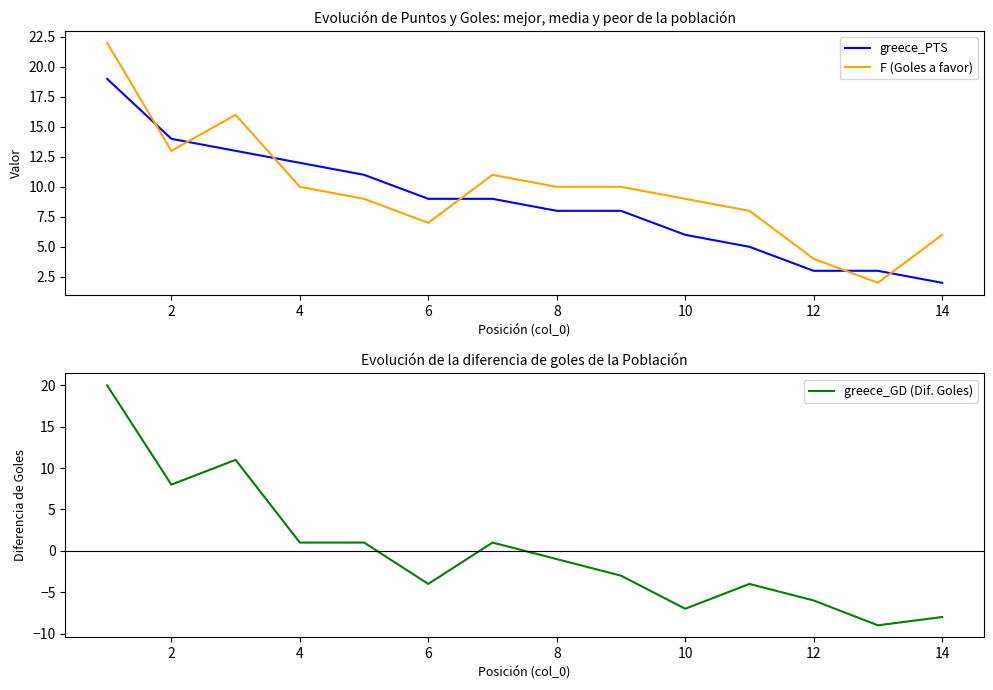

Reading left to right, list all the values displayed in this chart.

greece_PTS: 19	14	13	12	11	9	9	8	8	6	5	3	3	2
F (Goles a favor): 22	13	16	10	9	7	11	10	10	9	8	4	2	6
greece_GD (Dif. Goles): 20	8	11	1	1	-4	1	-1	-3	-7	-4	-6	-9	-8